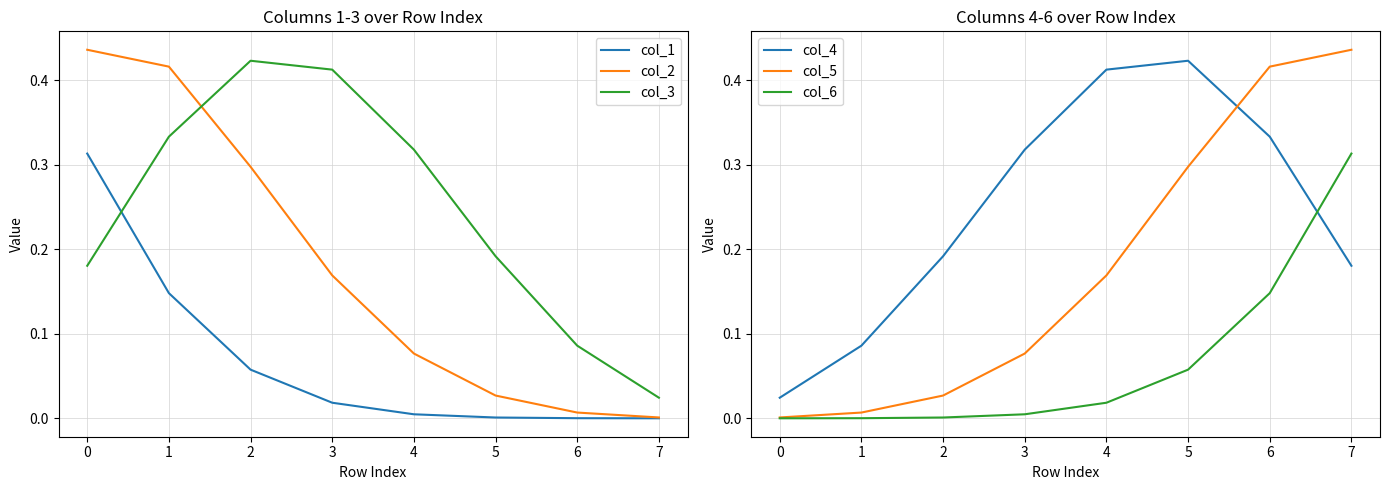

Reading left to right, extract all data points from this chart.

col_1: 0.3	0.1	0.1	0.0	0.0	0.0	0.0	0.0
col_2: 0.4	0.4	0.3	0.2	0.1	0.0	0.0	0.0
col_3: 0.2	0.3	0.4	0.4	0.3	0.2	0.1	0.0
col_4: 0.0	0.1	0.2	0.3	0.4	0.4	0.3	0.2
col_5: 0.0	0.0	0.0	0.1	0.2	0.3	0.4	0.4
col_6: 0.0	0.0	0.0	0.0	0.0	0.1	0.1	0.3